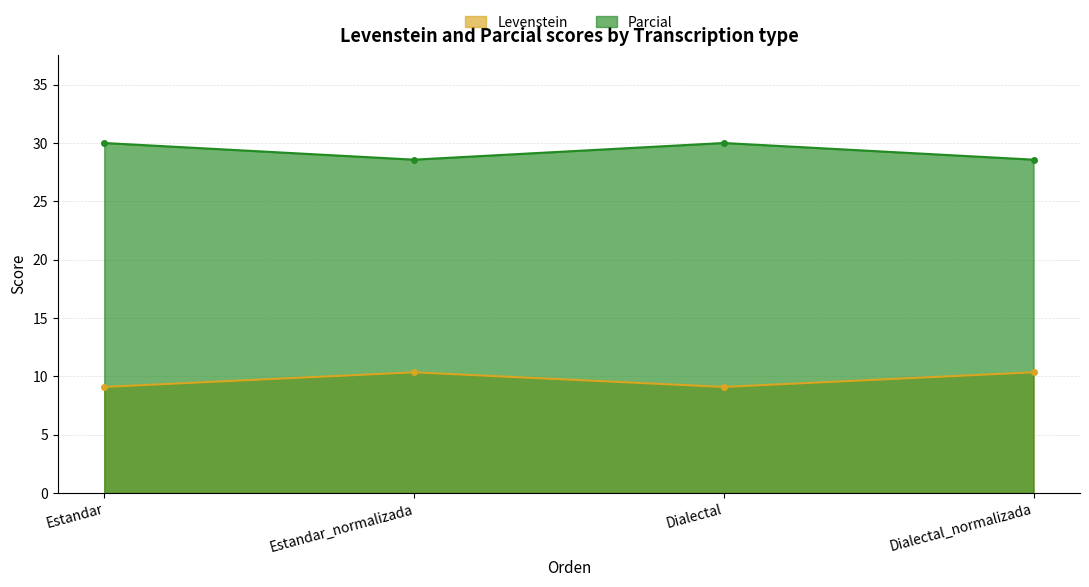

At which label is Levenstein closest to 9?

Estandar